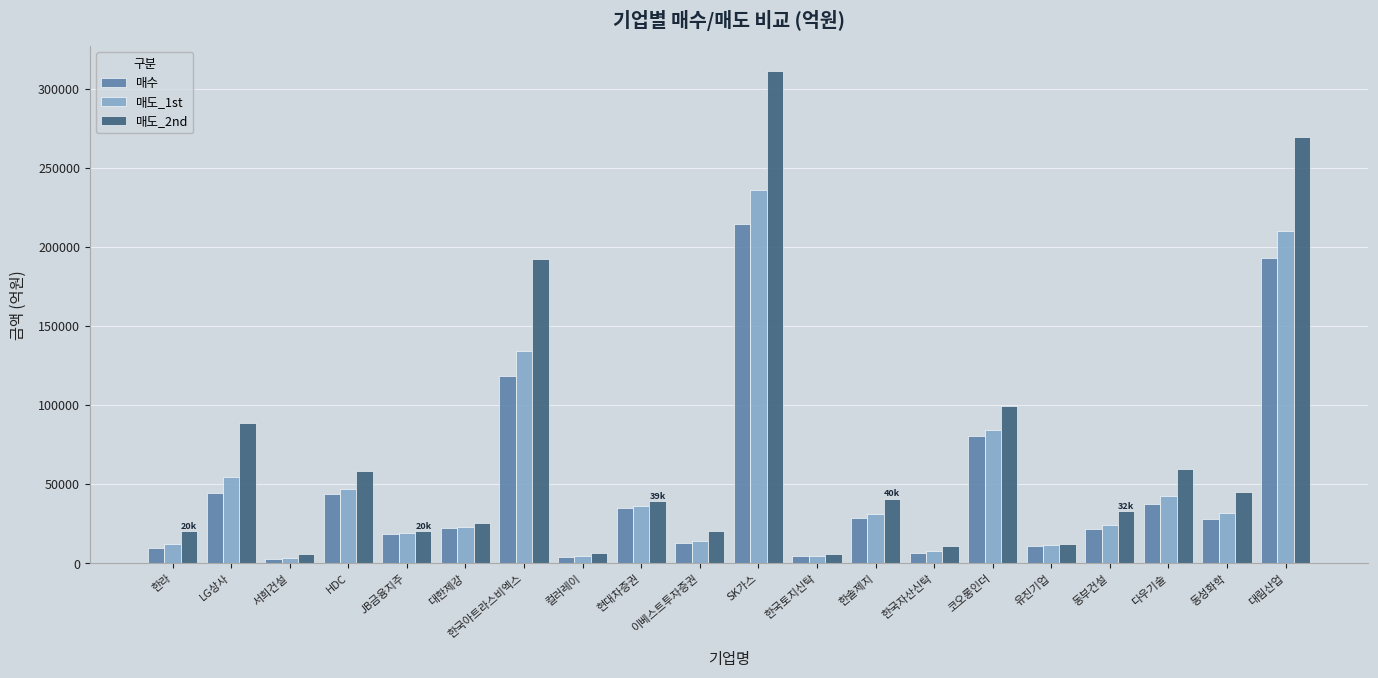

What is the average value of the 매도_2nd series?

68286